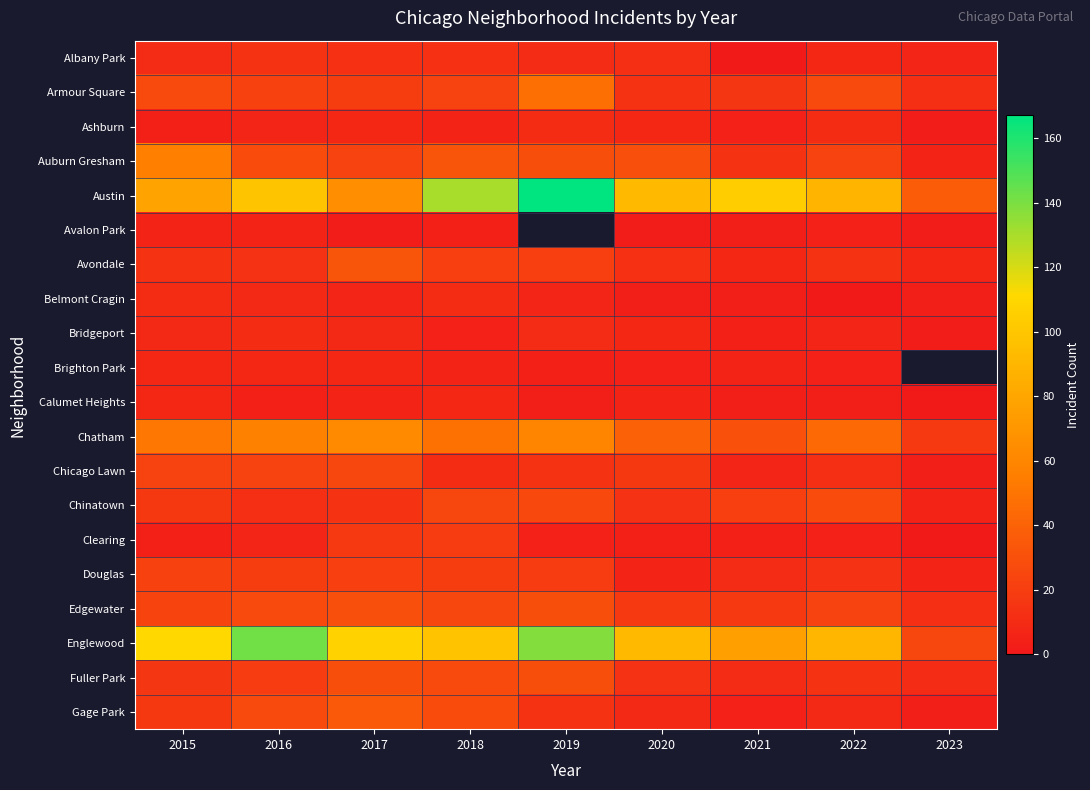

True or false: Chatham has a value of 48.0 at 2021.

False